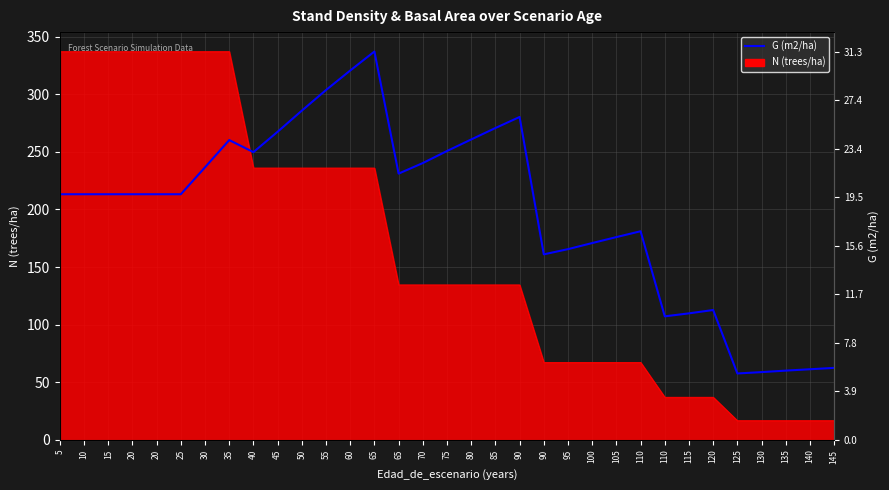

The chart shows a value of 250.7 at 75. True or false?

True